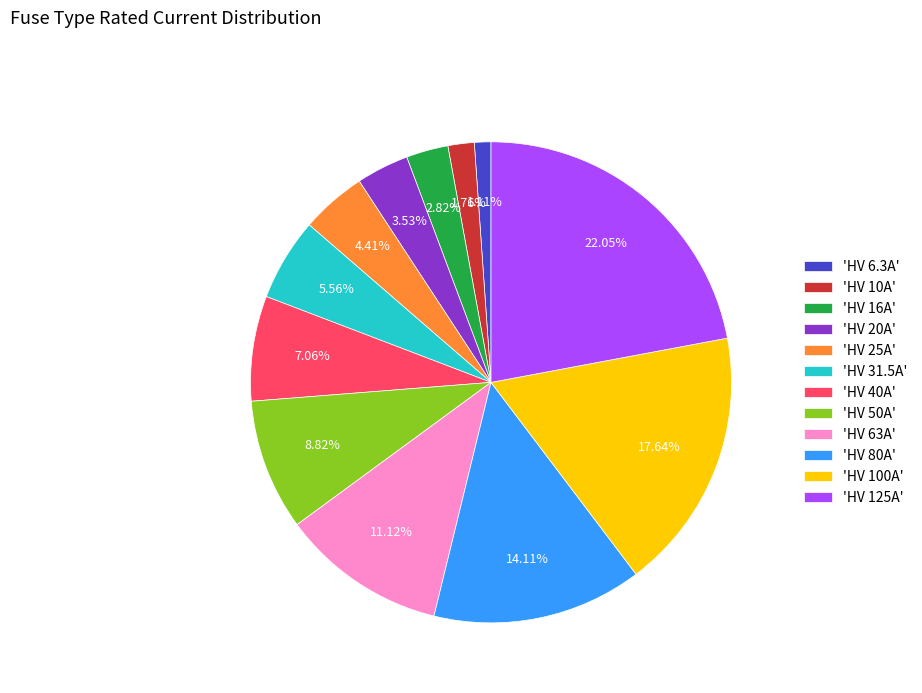

Does 'HV 25A' represent more than half of the total?

No